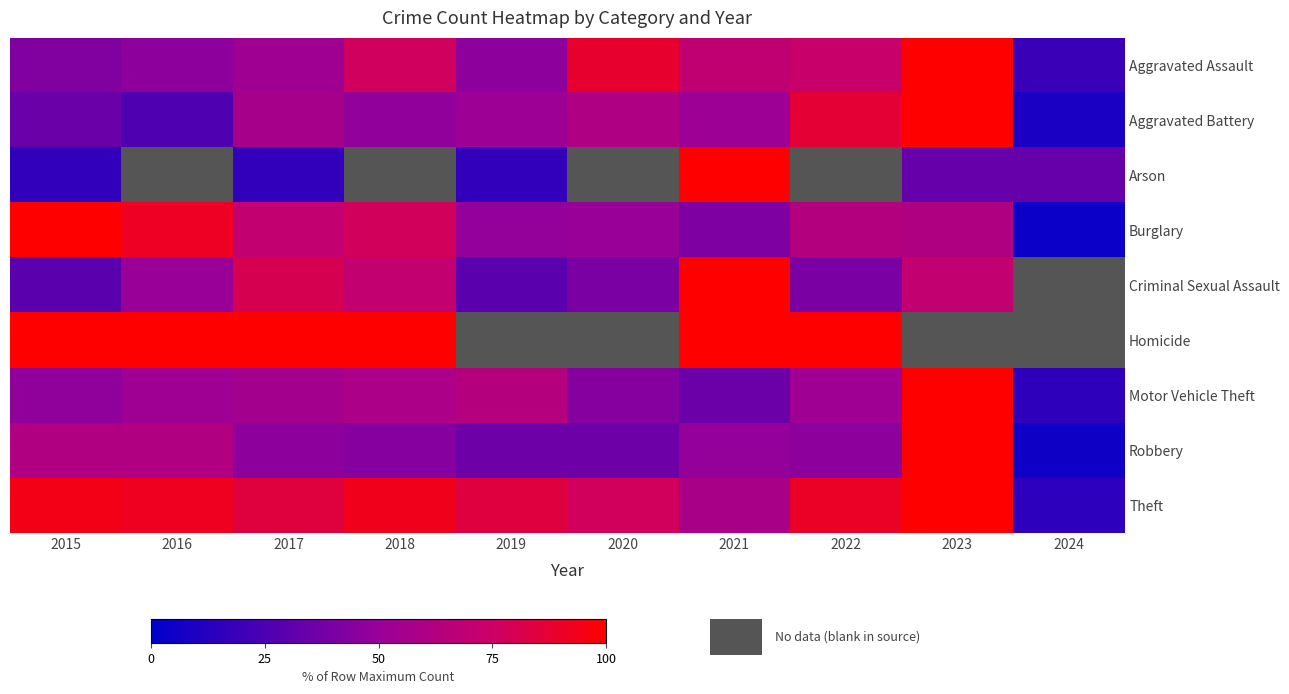

What is the difference between the maximum and minimum values in the Arson series?

83.3